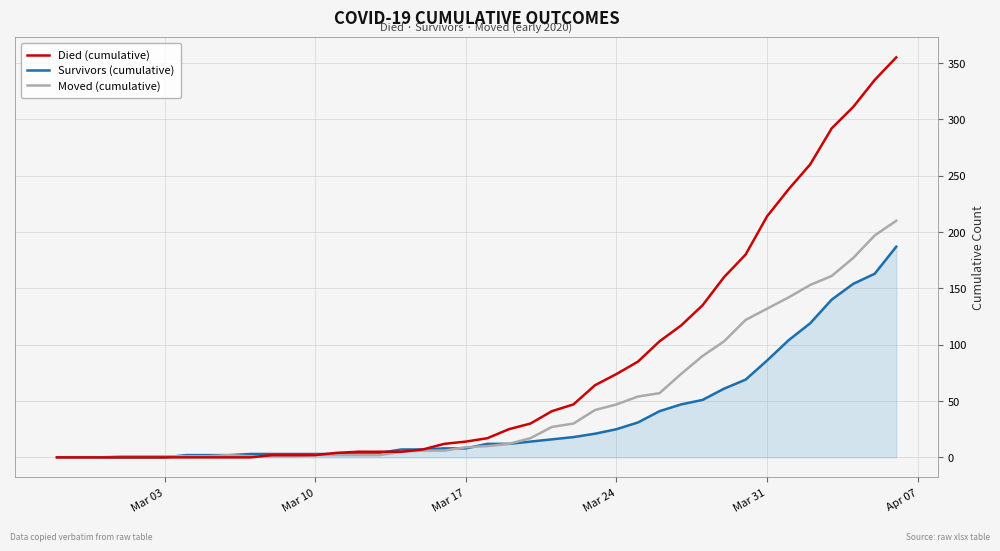

List the series in order of their overall mean, highest first.

Died (cumulative), Moved (cumulative), Survivors (cumulative)